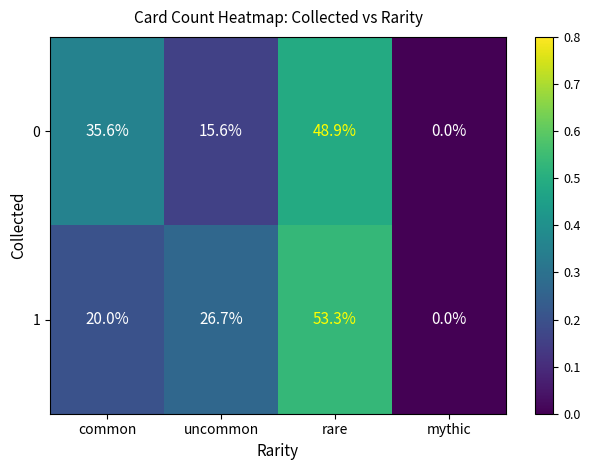

Which series has the largest range (max minus min)?

1